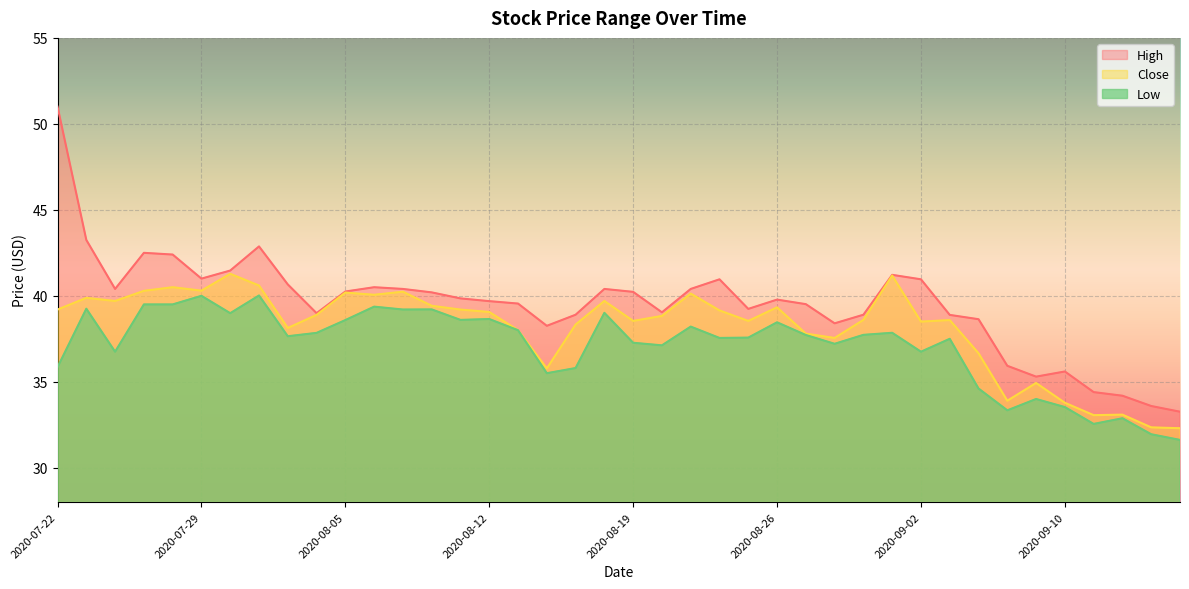

Where is Low nearest to the value 35?

2020-09-04